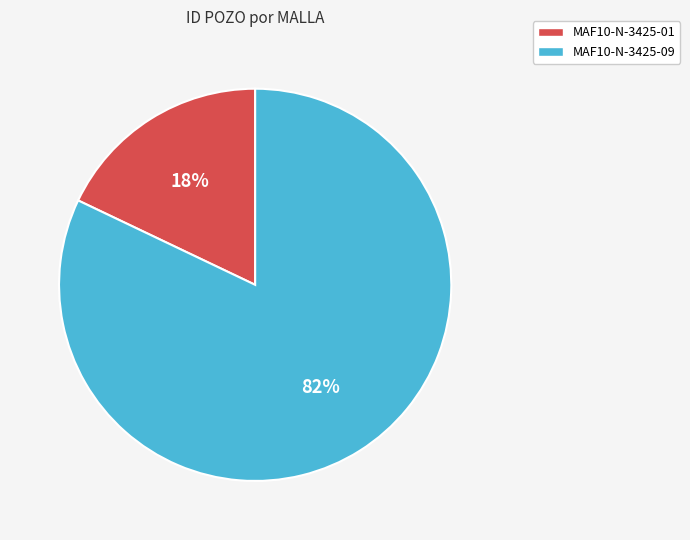

The MAF10-N-3425-01 slice represents 9% of the pie. True or false?

False